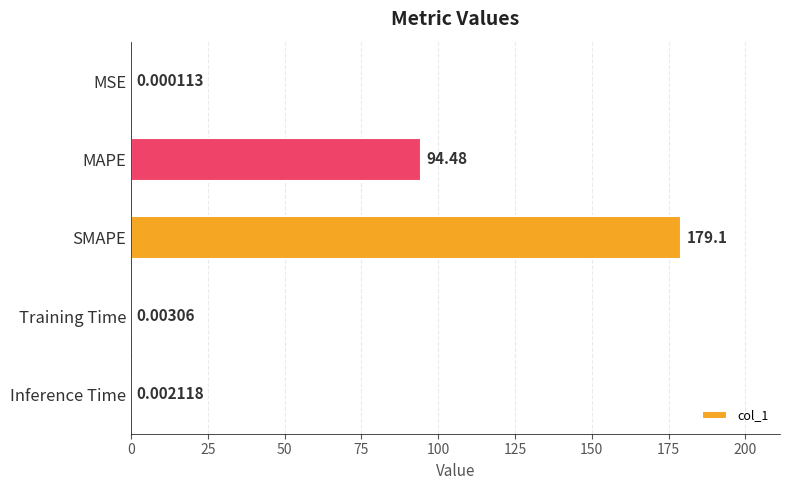

What is the greatest value displayed?

179.1